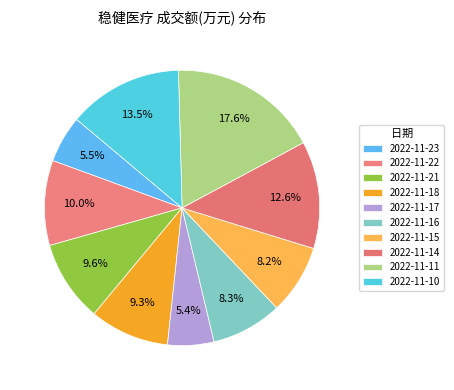

To the nearest percent, what portion does 2022-11-23 represent?

6%